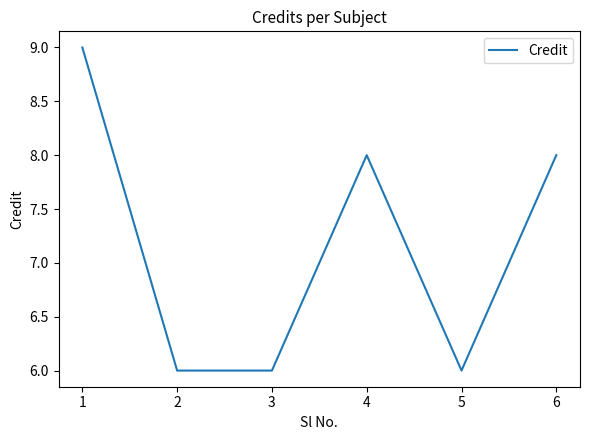

What is the change in value from 3 to 6?

+2